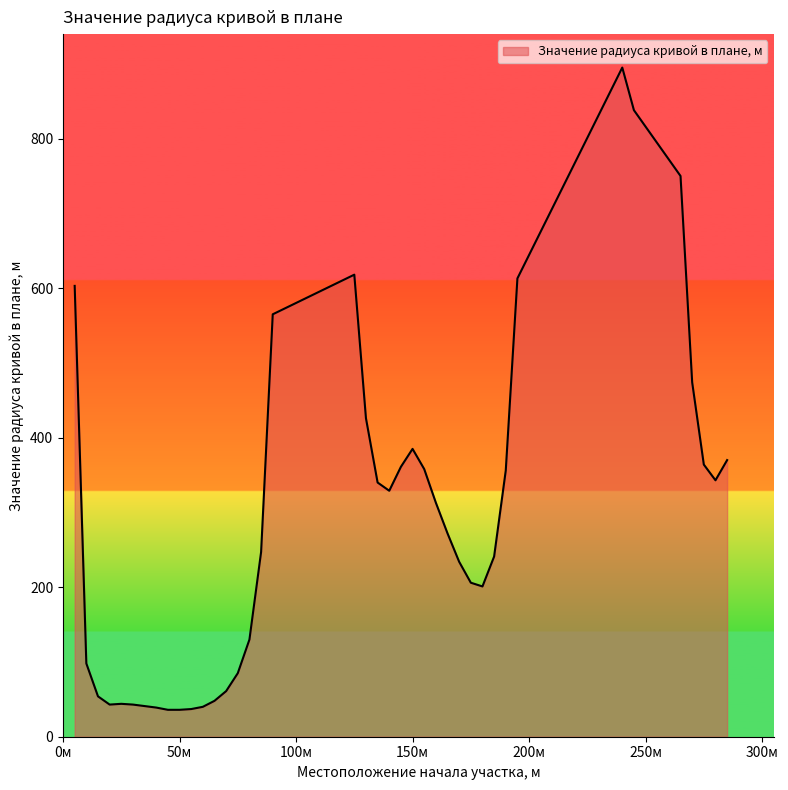

What is the difference between the maximum and minimum values?

859